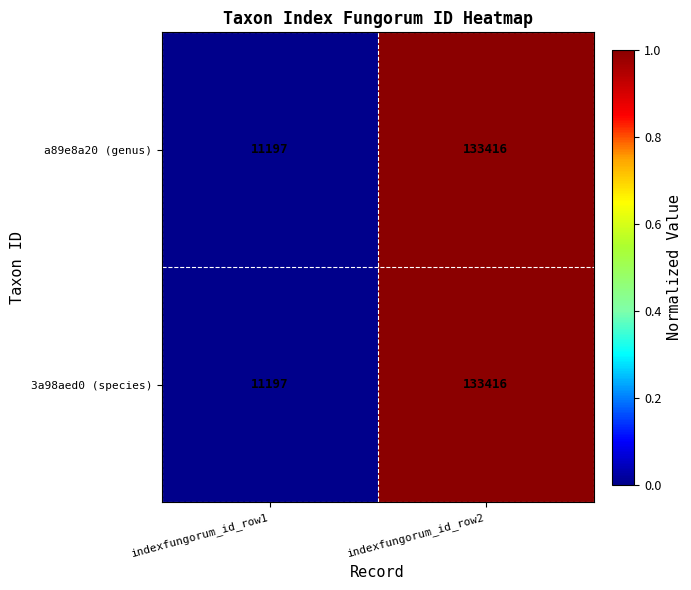

The a89e8a20 (genus) series shows 11197 at indexfungorum_id_row1. True or false?

True